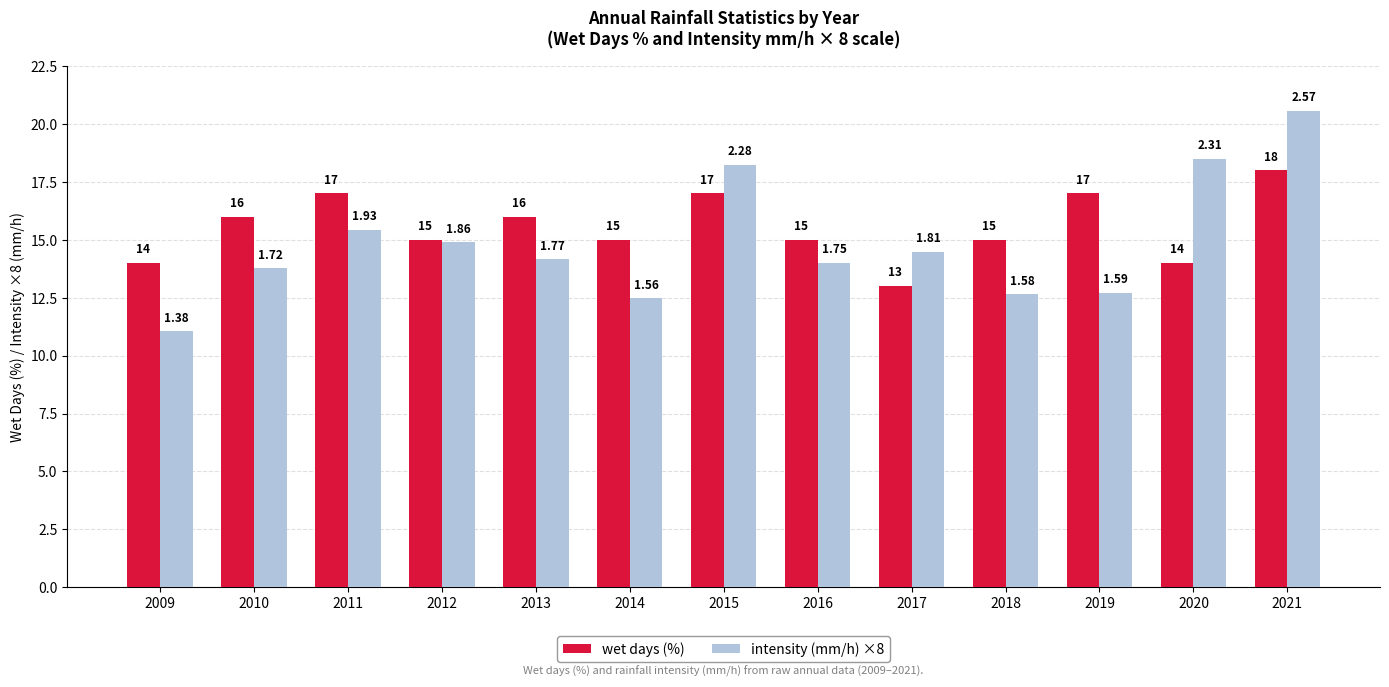

What is the maximum value for wet days (%)?

18.0